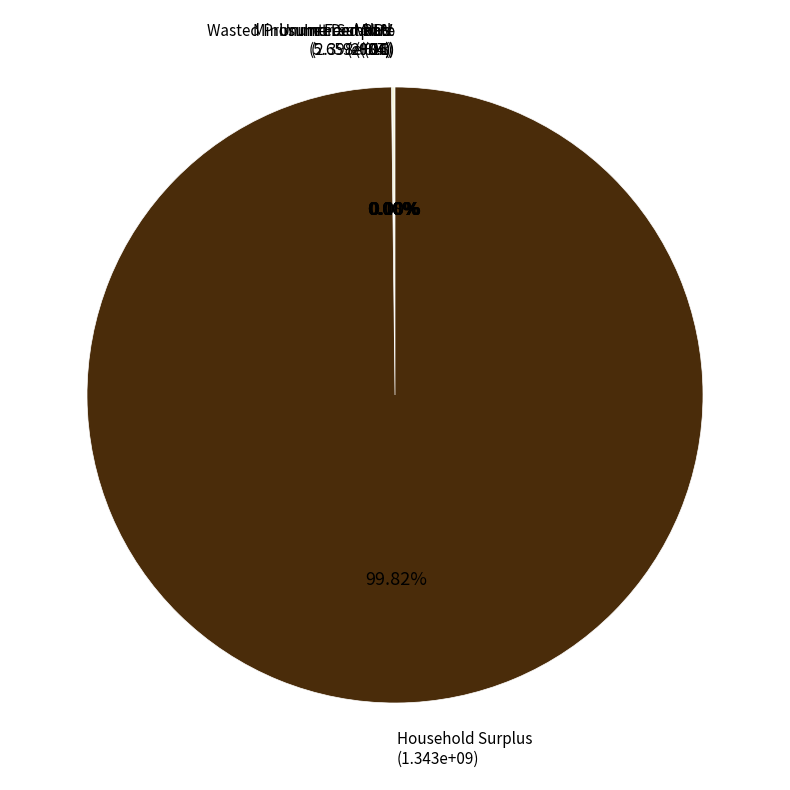

The Wasted Prosumer Surplus slice represents 0% of the pie. True or false?

True